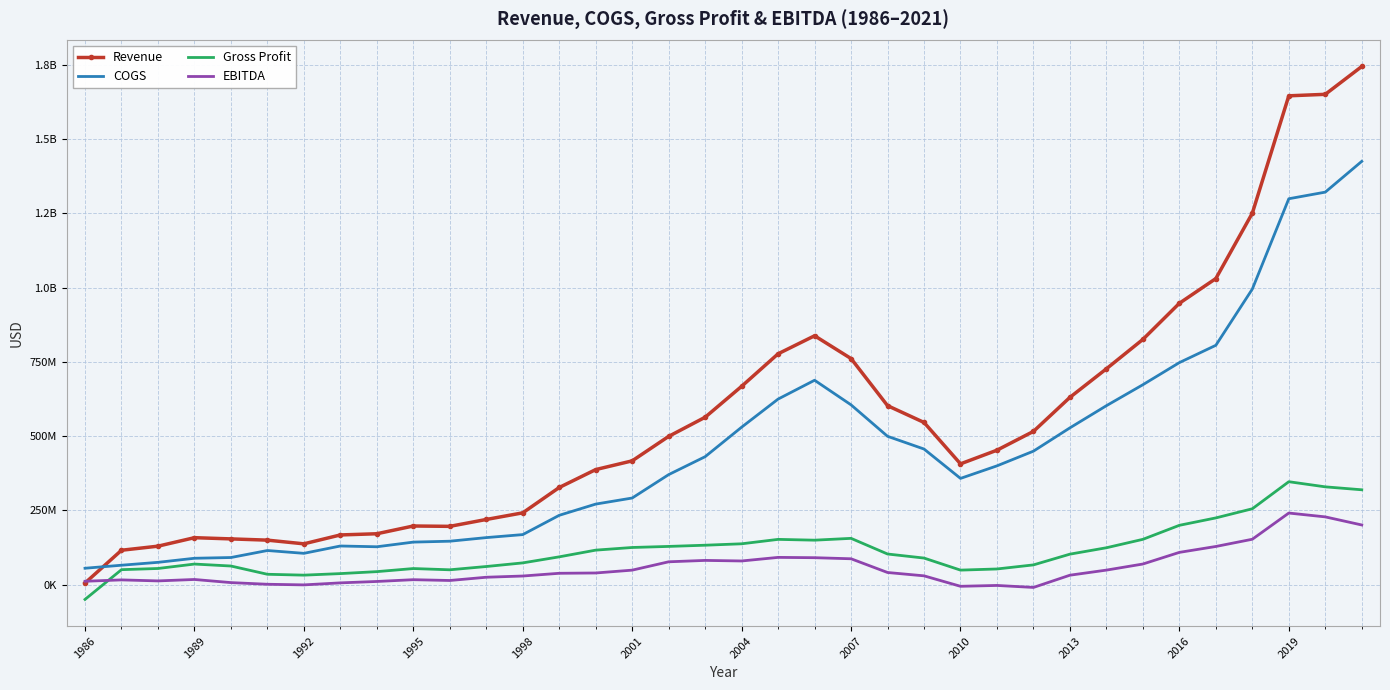

What is the minimum value for EBITDA?

-9374000